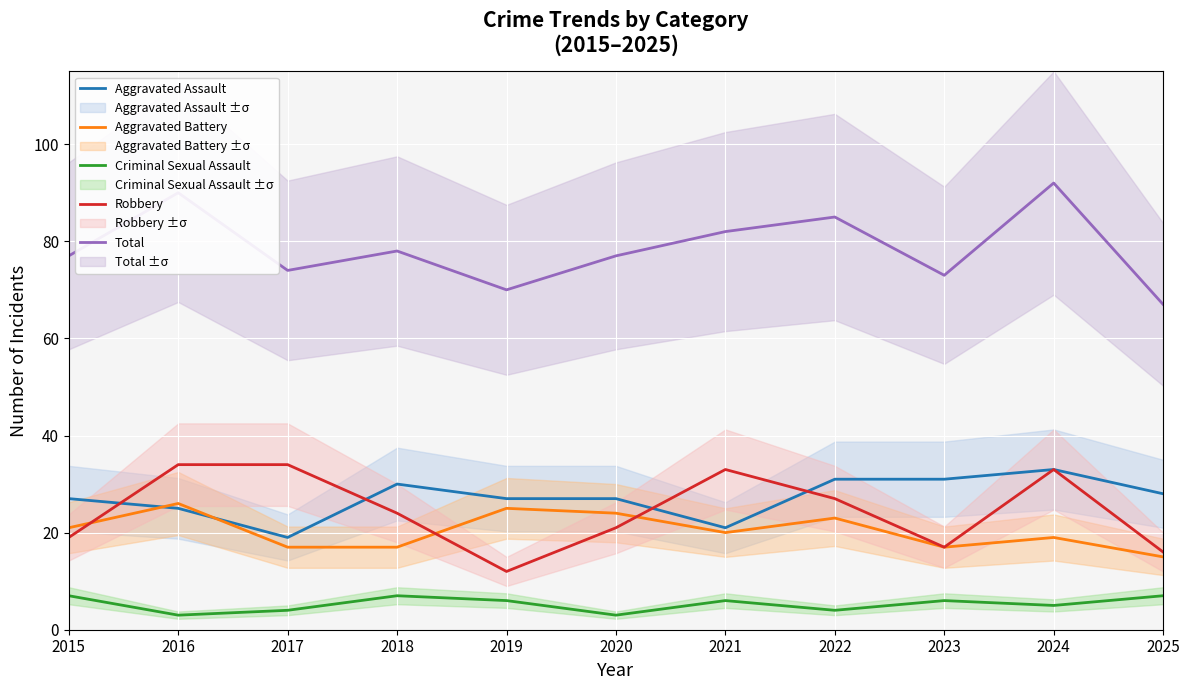

Reading right to left, what are all the values shown in this chart?

Aggravated Assault: 2025=28	2024=33	2023=31	2022=31	2021=21	2020=27	2019=27	2018=30	2017=19	2016=25	2015=27
Aggravated Battery: 2025=15	2024=19	2023=17	2022=23	2021=20	2020=24	2019=25	2018=17	2017=17	2016=26	2015=21
Criminal Sexual Assault: 2025=7	2024=5	2023=6	2022=4	2021=6	2020=3	2019=6	2018=7	2017=4	2016=3	2015=7
Robbery: 2025=16	2024=33	2023=17	2022=27	2021=33	2020=21	2019=12	2018=24	2017=34	2016=34	2015=19
Total: 2025=67	2024=92	2023=73	2022=85	2021=82	2020=77	2019=70	2018=78	2017=74	2016=90	2015=77